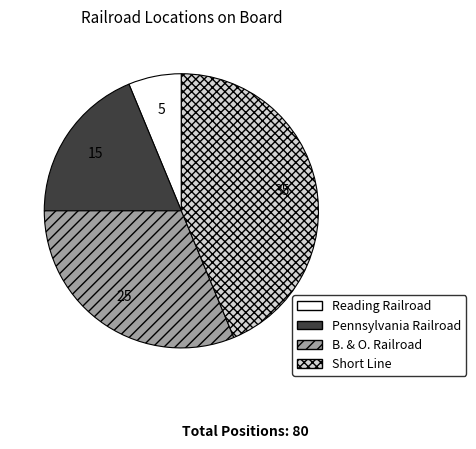

Does Reading Railroad represent more than half of the total?

No